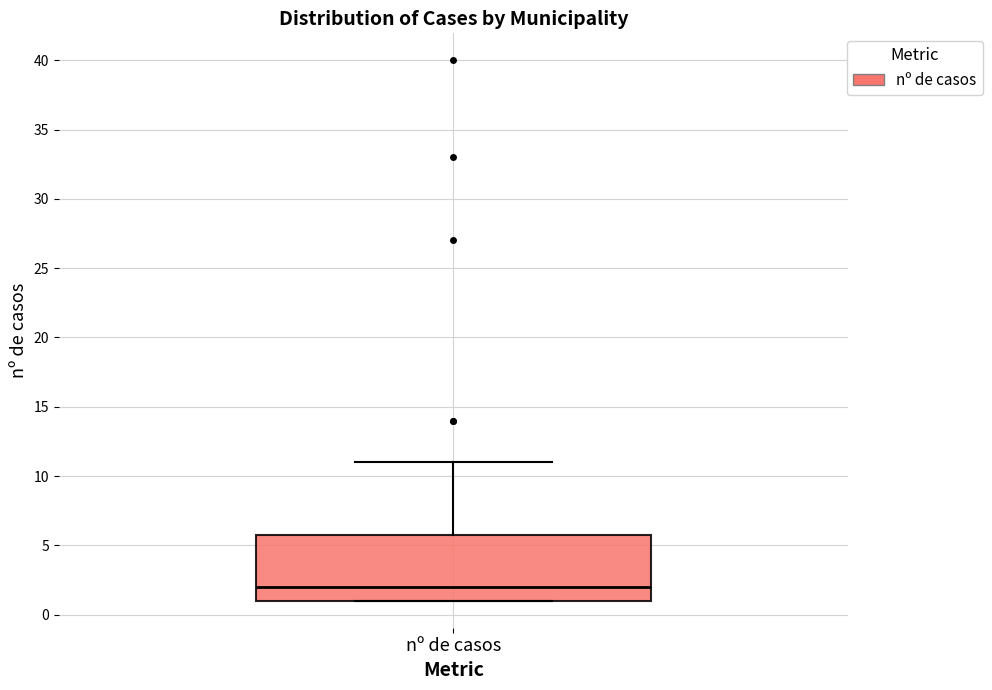

Where does the upper whisker of the box for nº de casos end on the y-axis? The values are not printed on the chart, so give them approximately, as read against the axis.

11